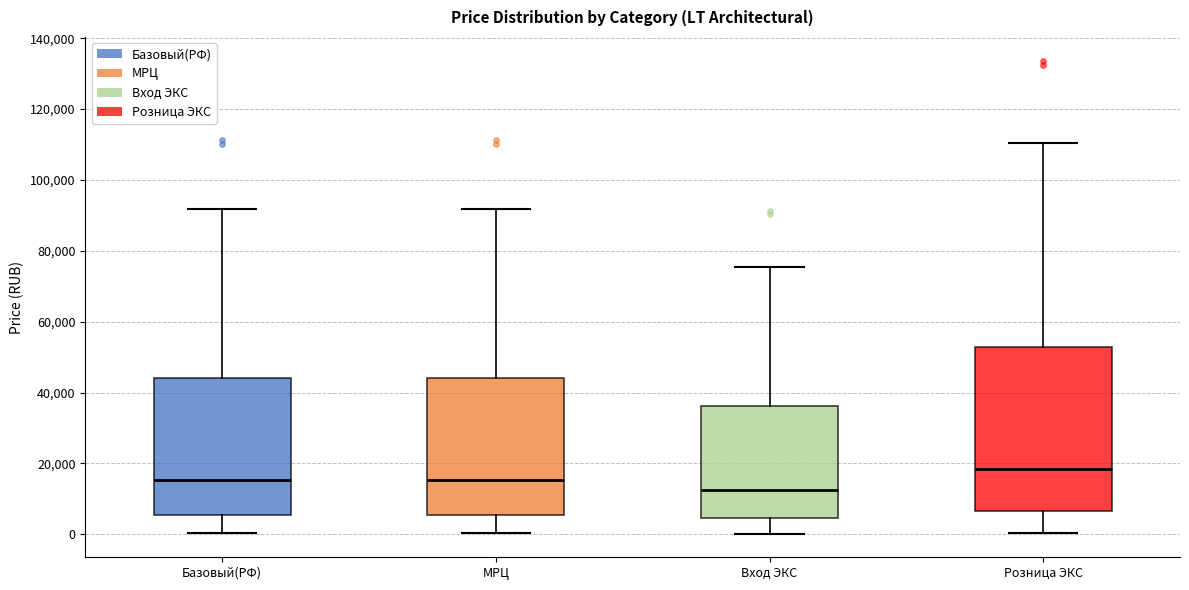

Comparing the boxes themselves (not the whiskers), which one is the tallest?

Розница ЭКС